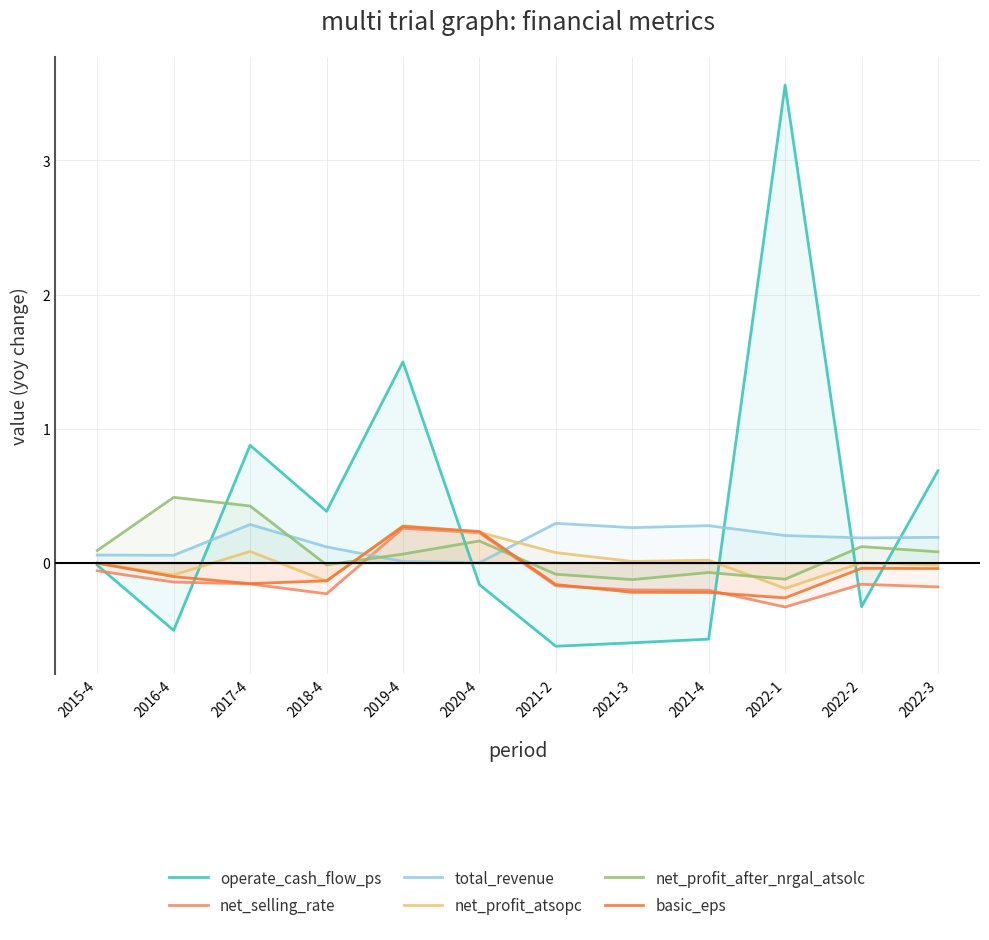

How many interior local valleys does the operate_cash_flow_ps series have?

4